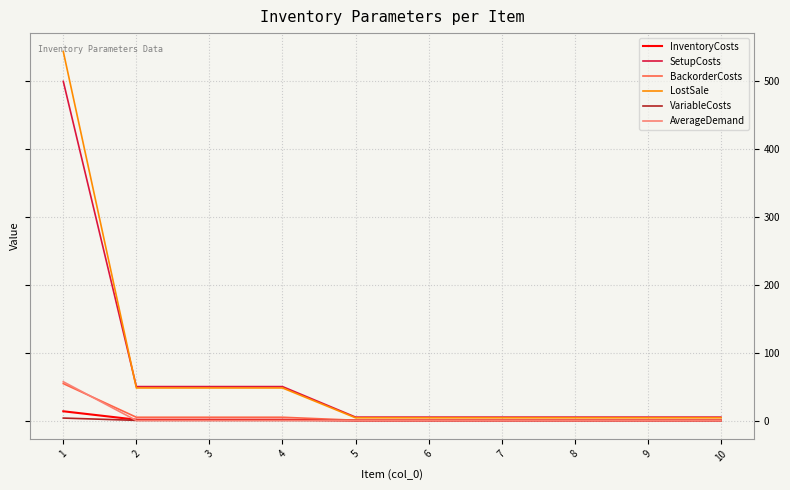

The value of SetupCosts at 2 is 16.0. True or false?

False